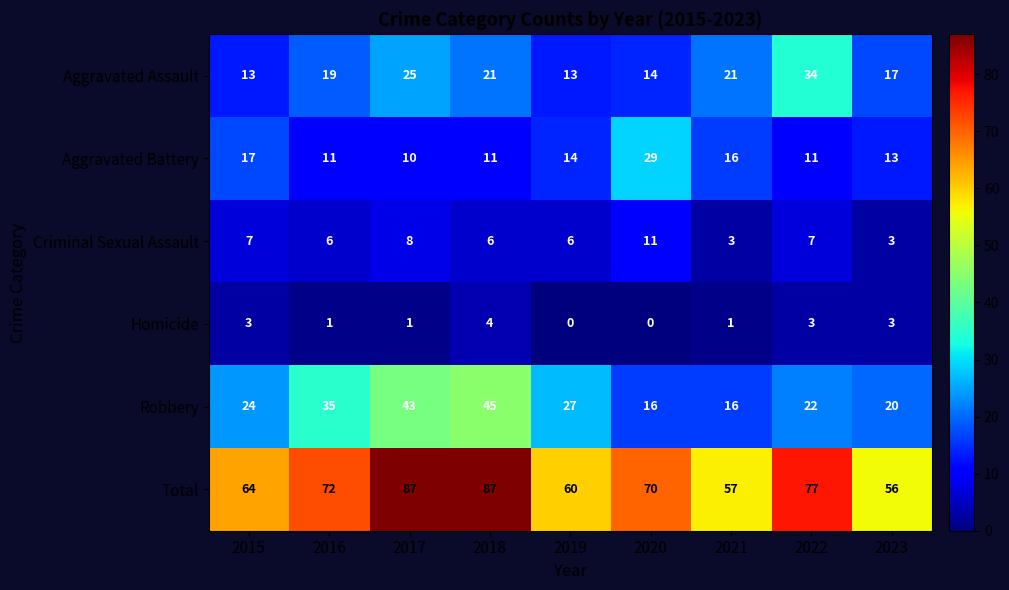

What is the minimum value for Total?

56